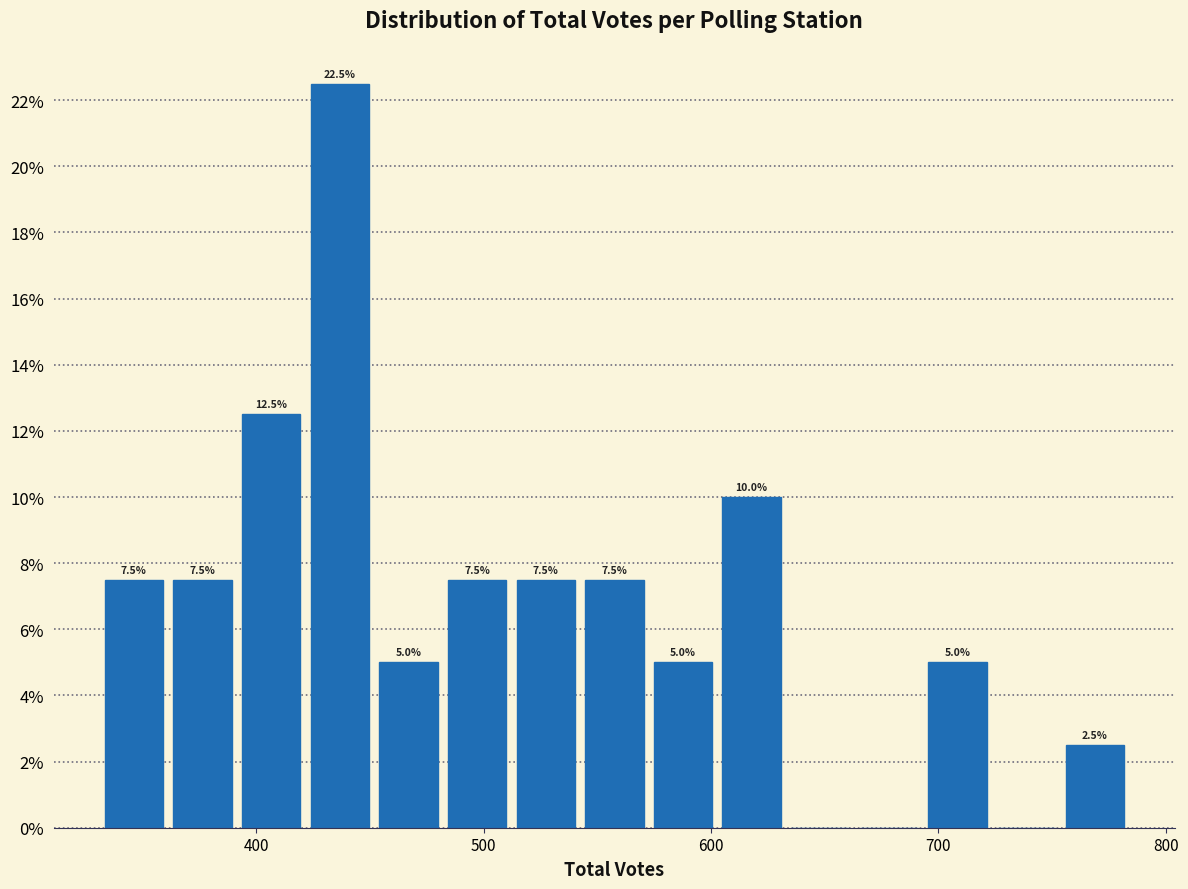

Read against the x-axis, roughly where is the centre of the tallest bar?

440